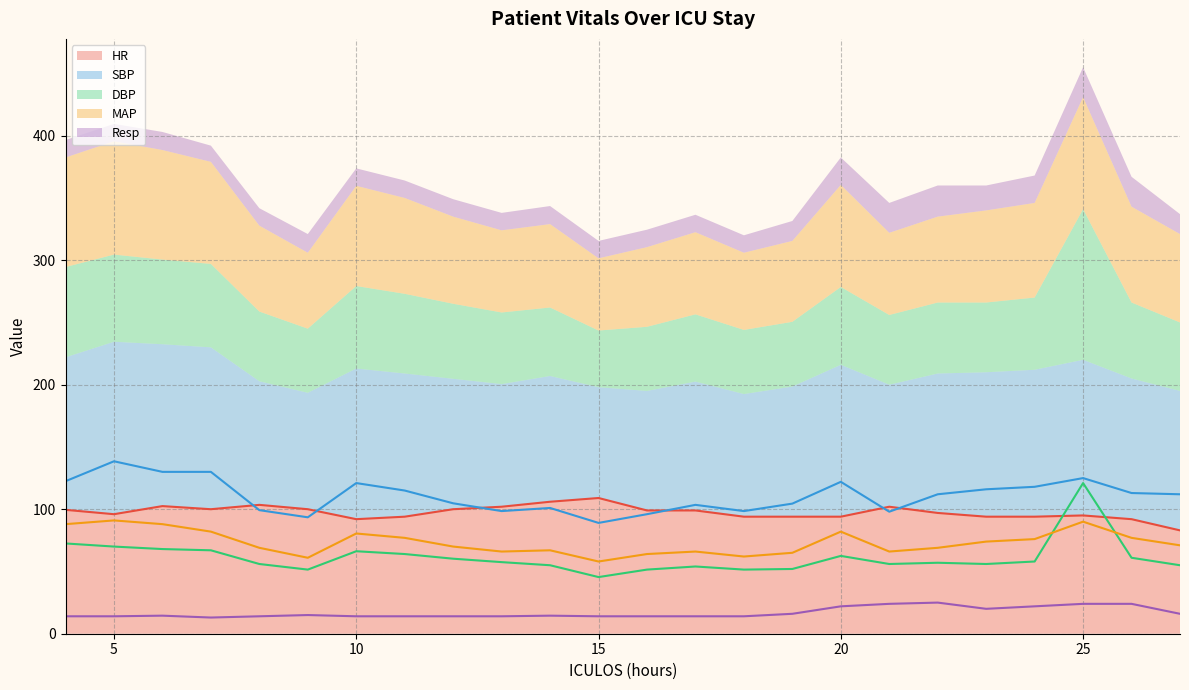

Which category has the highest value across all series?

5